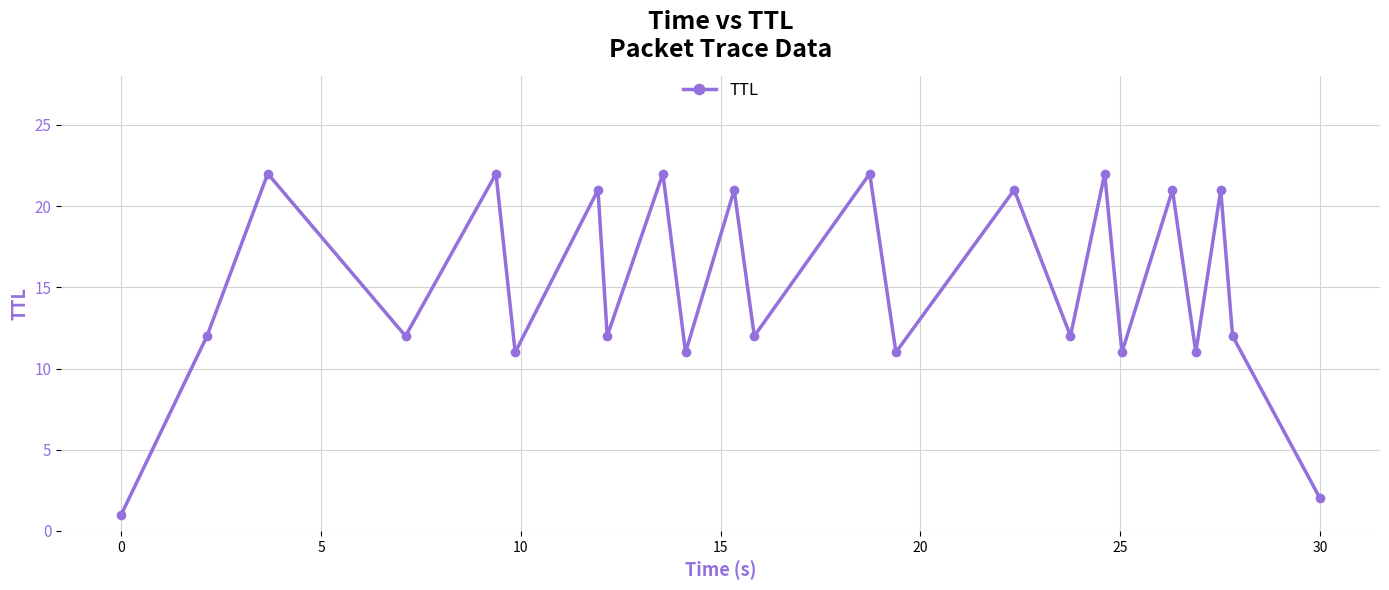

What is the difference between the maximum and minimum values?

21